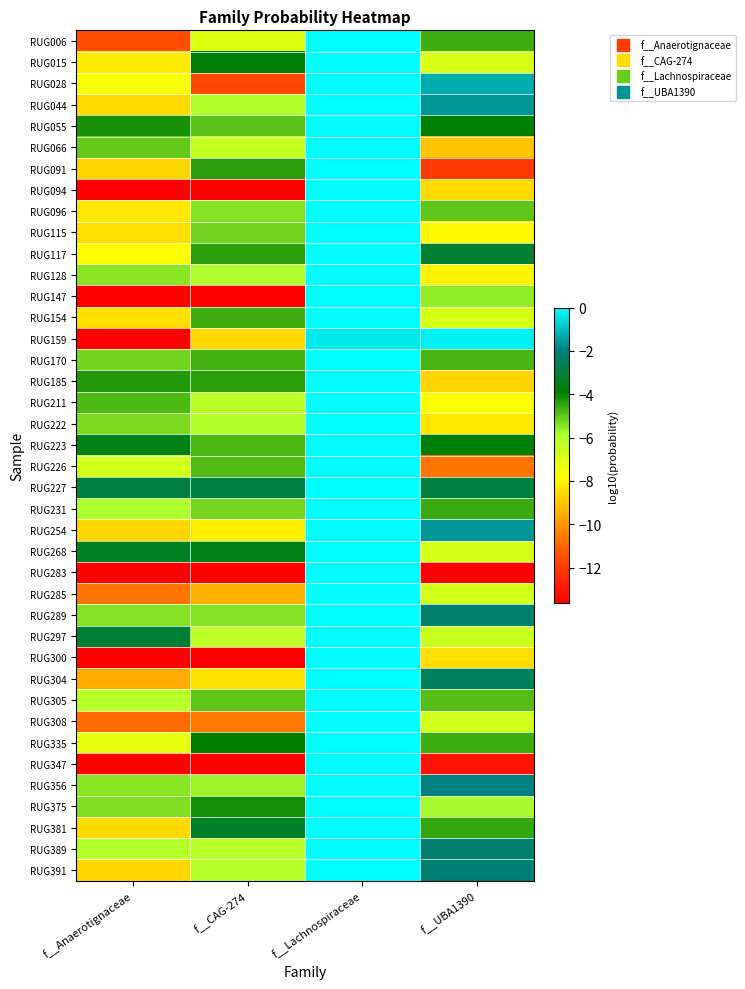

What is the total value across all series at f__Anaerotignaceae?

-312.1